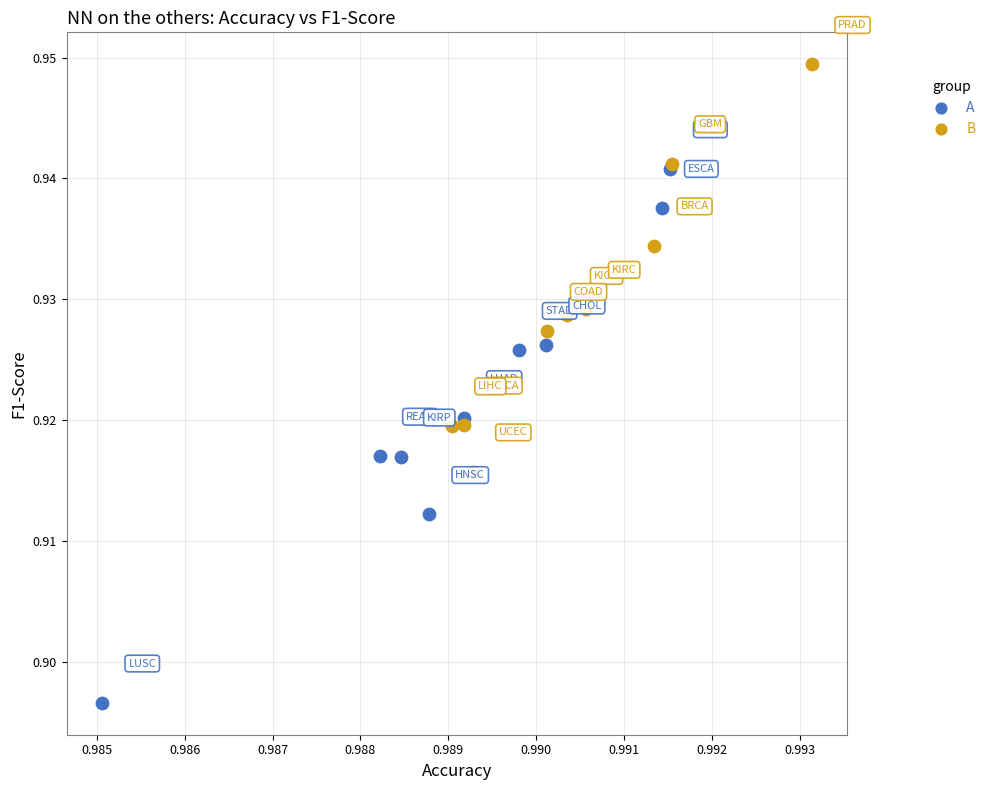

Which series reaches the minimum Y coordinate?

A